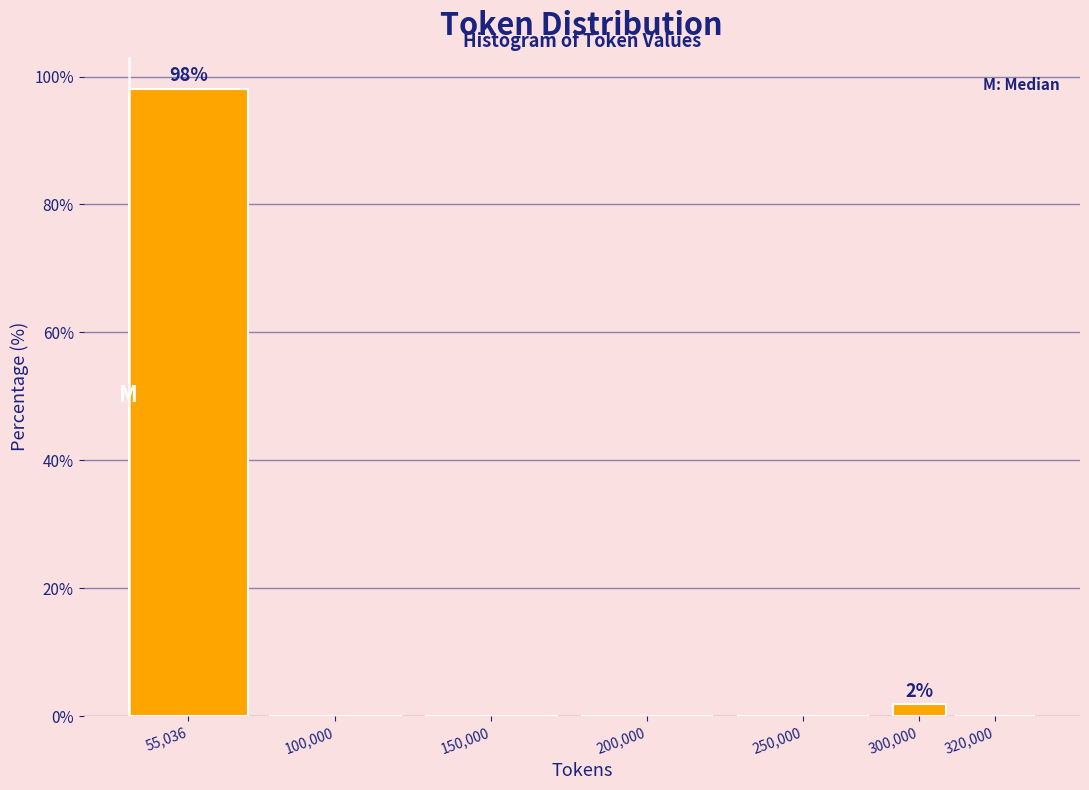

Reading left to right, transcribe all the data shown in this chart.

55,036=98.1	100,000=0.0	150,000=0.0	200,000=0.0	250,000=0.0	300,000=1.9	320,000=0.0